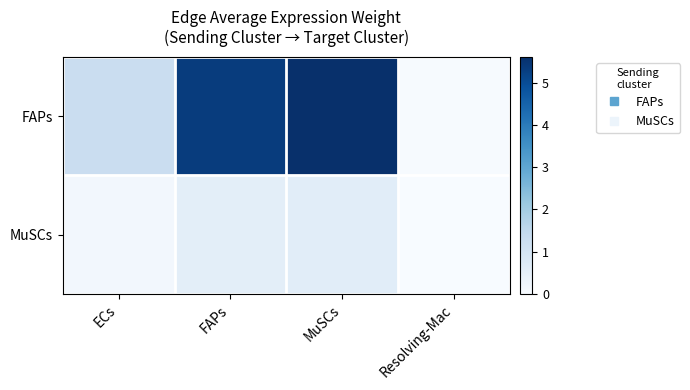

Rank the series by their average value, from lowest to highest.

MuSCs, FAPs